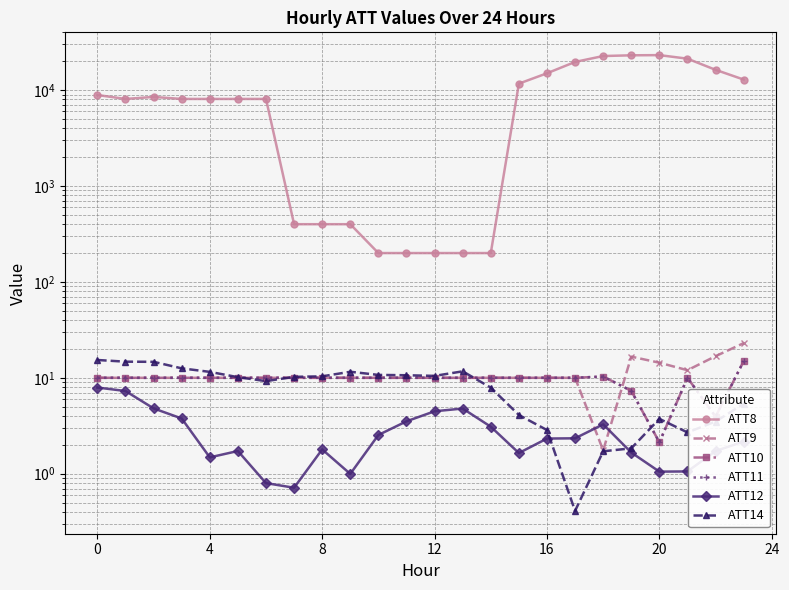

What is the lowest value of the ATT10 series?

2.1